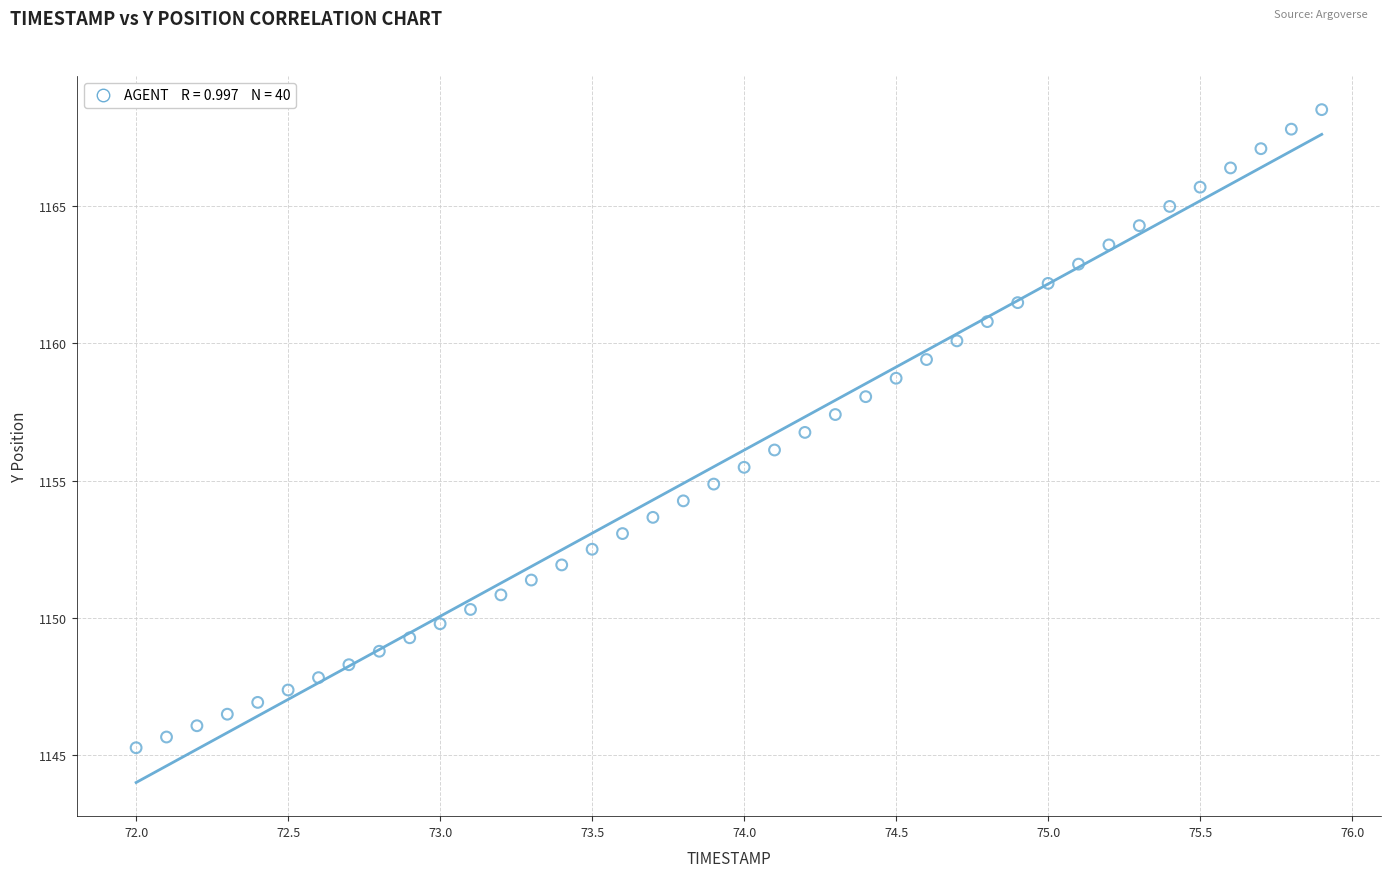

What is the range of X values (max minus min)?

3.9